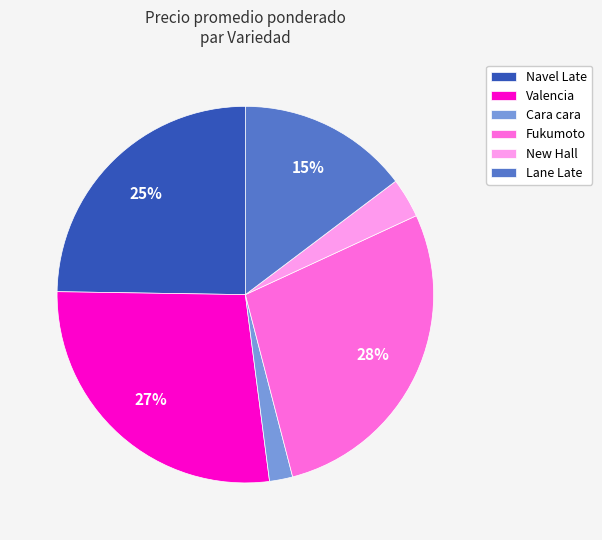

What is the smallest slice in the pie chart?

Cara cara